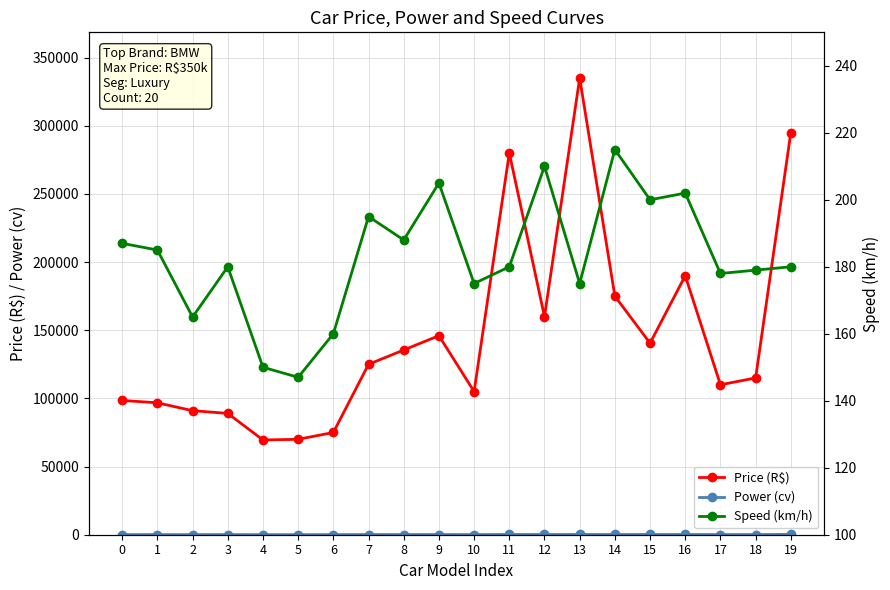

At which category does Power (cv) reach its first local valley?

2